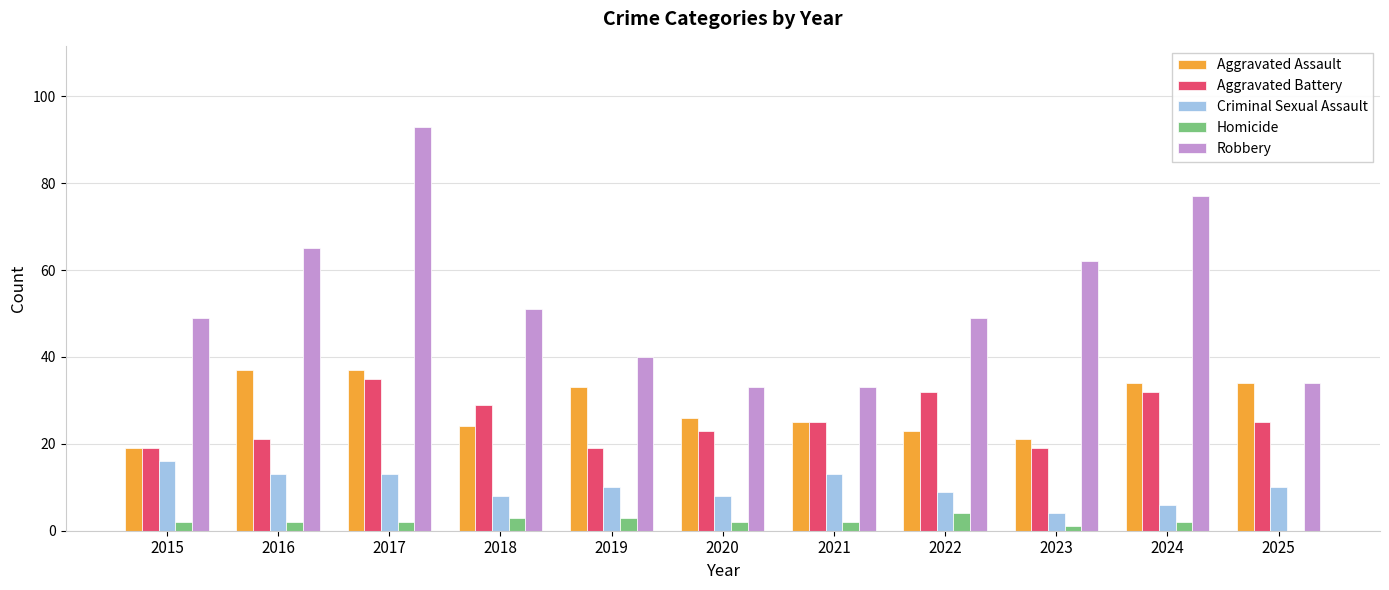

Are the bars grouped side by side (vs. stacked)?

Yes